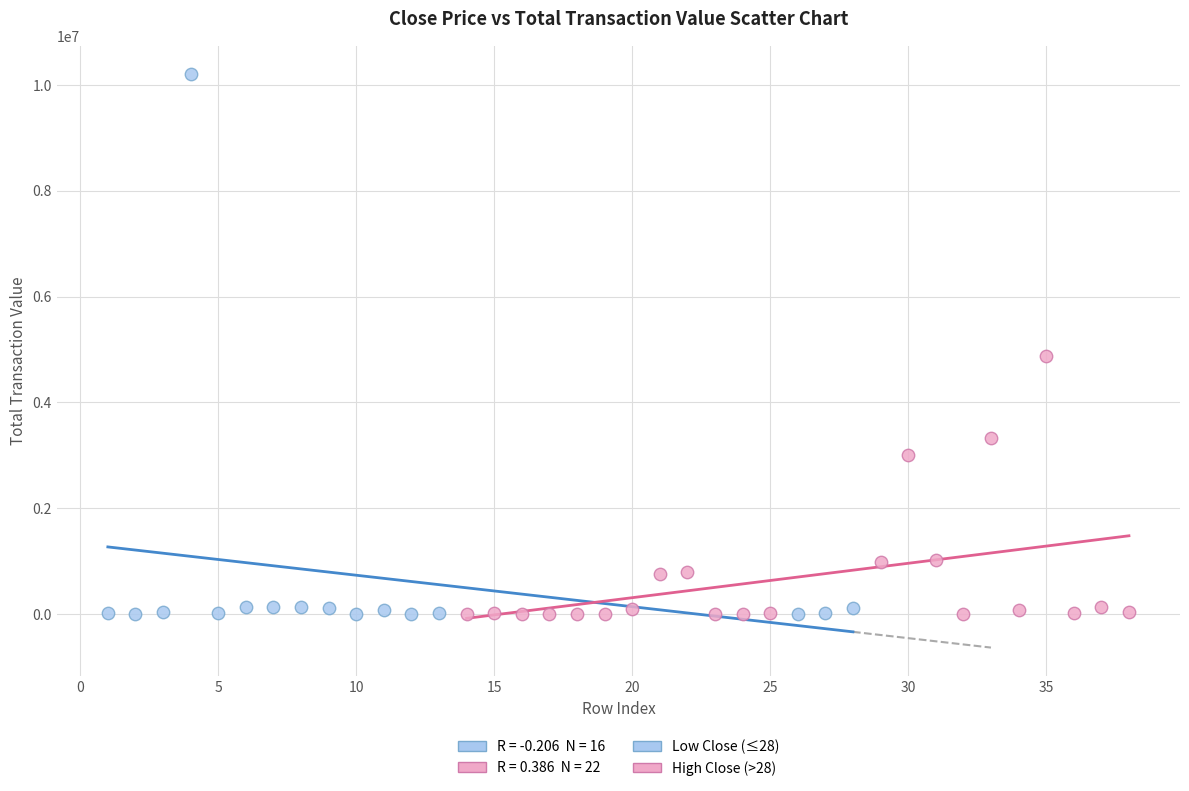

Which series has the widest spread of Y values?

Low Close (≤28)